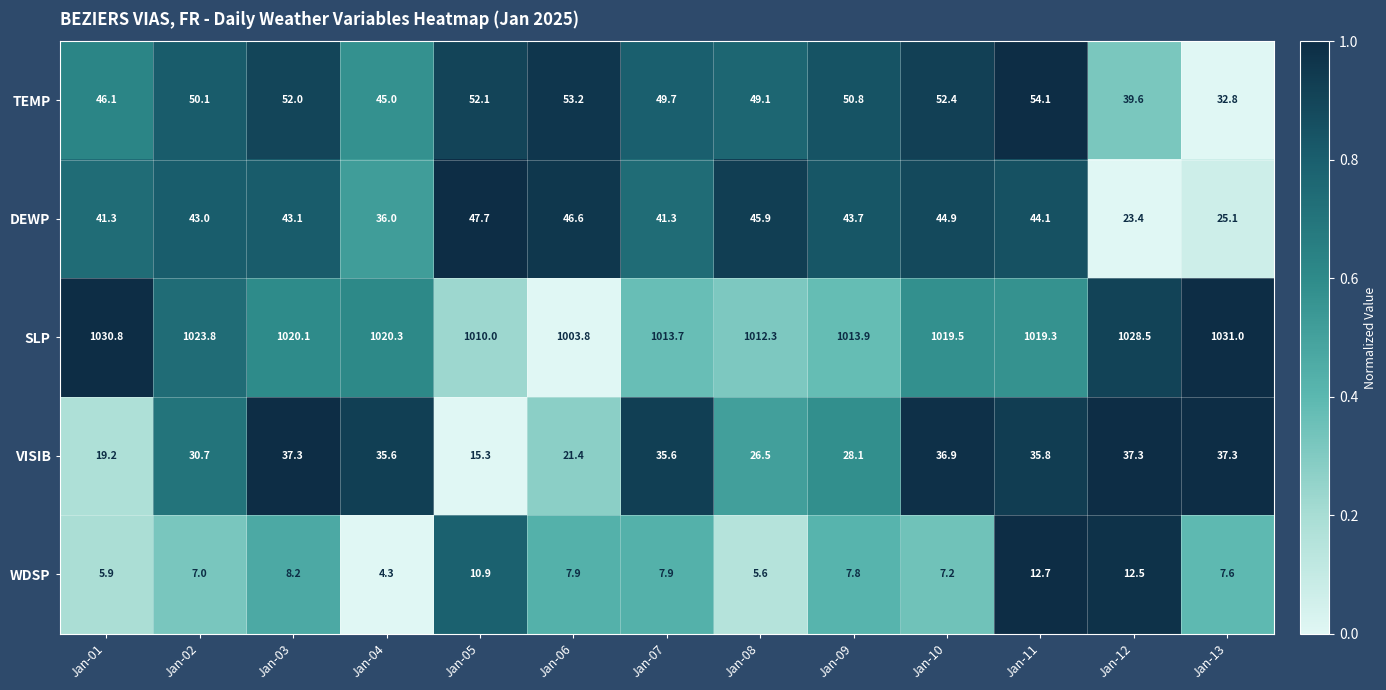

List the series in order of their peak value, highest first.

SLP, TEMP, DEWP, VISIB, WDSP